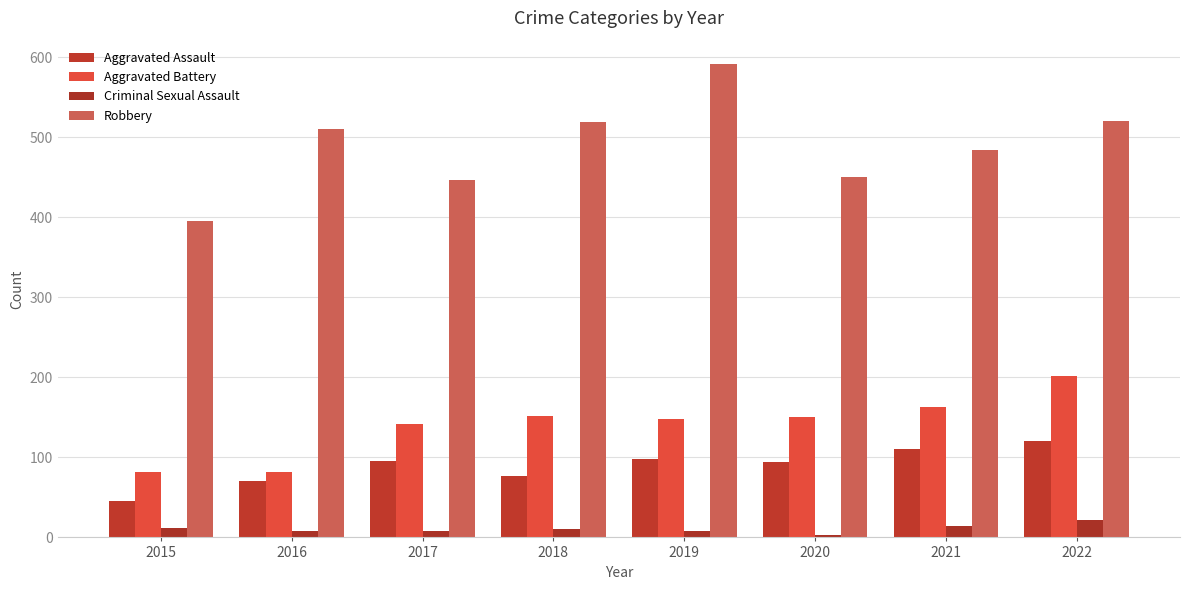

Reading left to right, list all the values displayed in this chart.

Aggravated Assault: 2015=46	2016=71	2017=95	2018=77	2019=98	2020=94	2021=110	2022=121
Aggravated Battery: 2015=82	2016=82	2017=142	2018=152	2019=148	2020=150	2021=163	2022=202
Criminal Sexual Assault: 2015=12	2016=8	2017=8	2018=11	2019=8	2020=3	2021=14	2022=22
Robbery: 2015=395	2016=510	2017=446	2018=519	2019=591	2020=450	2021=484	2022=520